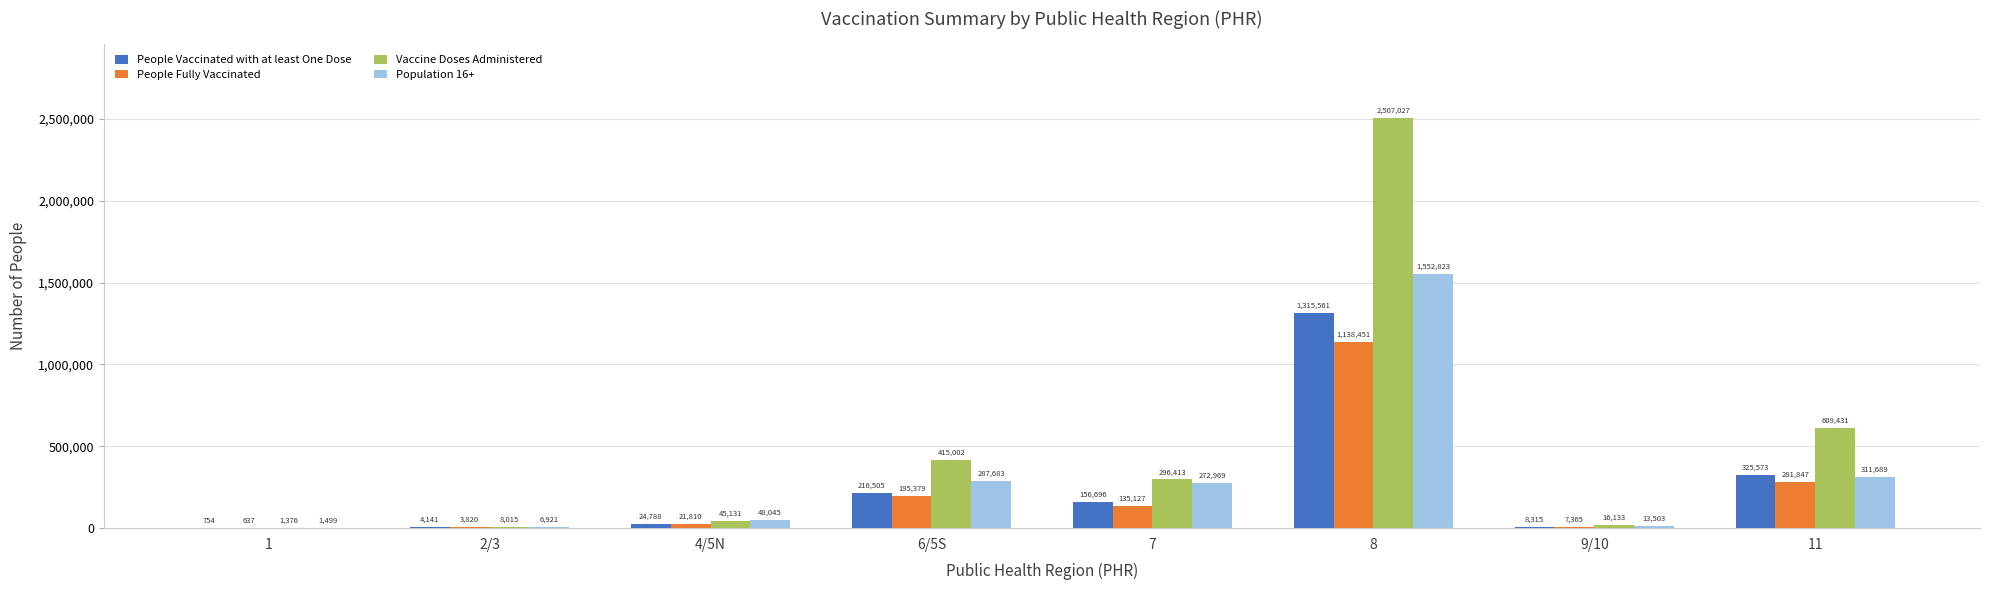

Between 6/5S and 8, which series saw the biggest shift?

Vaccine Doses Administered